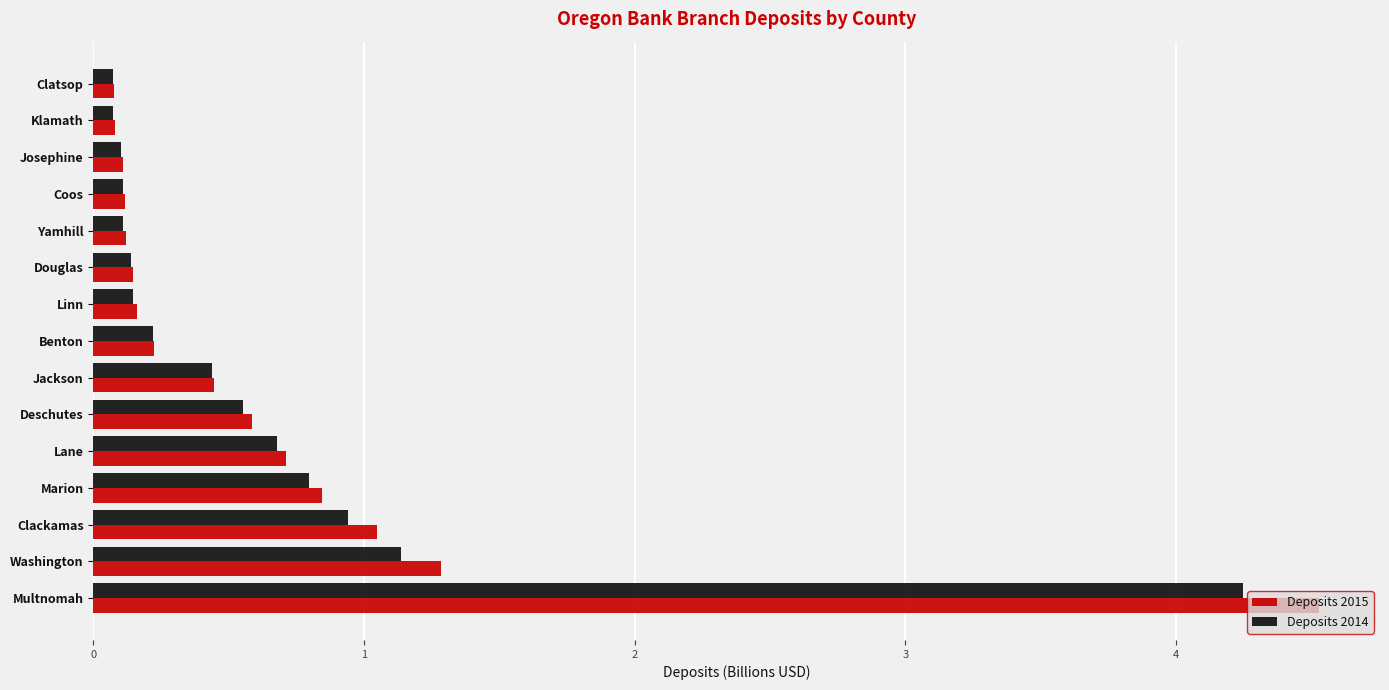

Which series has the largest total across all categories?

Deposits 2015